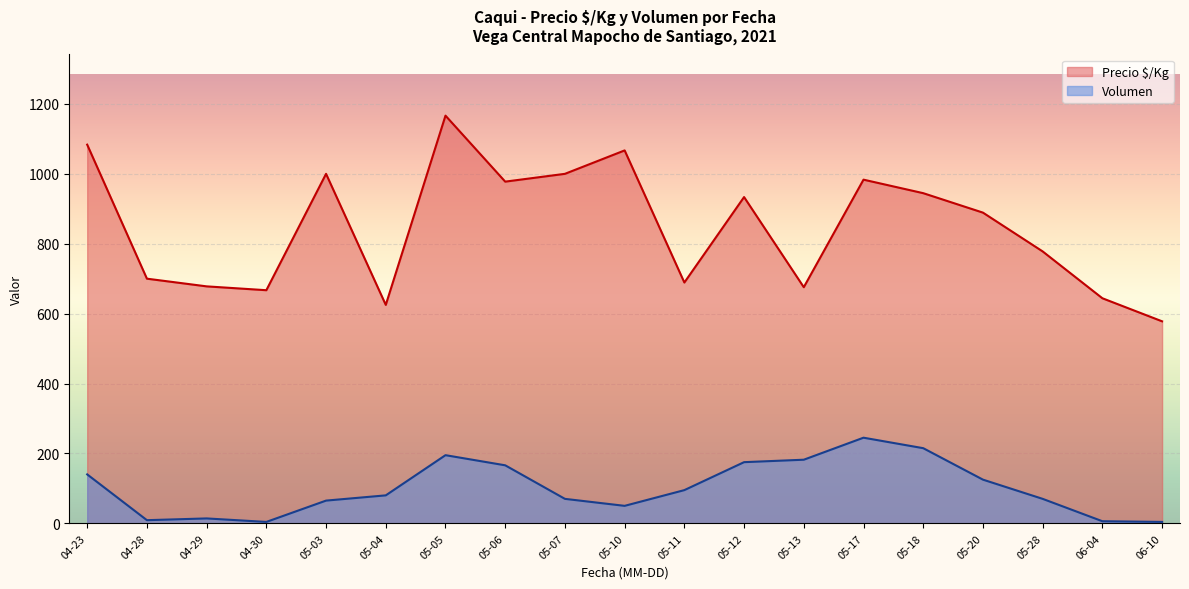

What is the difference between the highest and lowest values at 05-11?

594.0